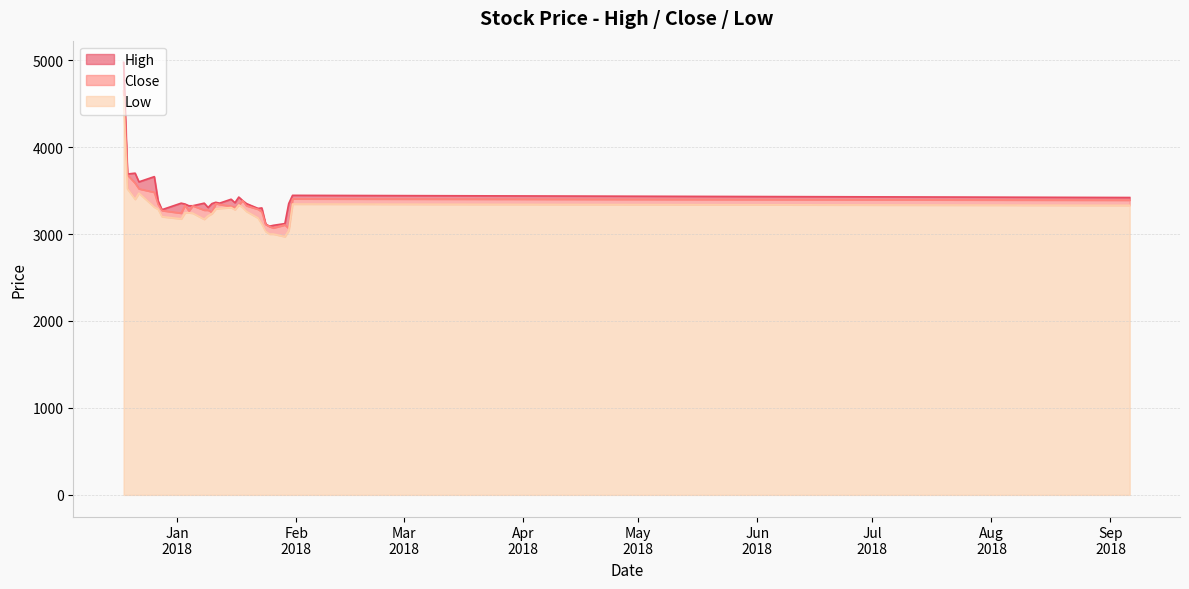

True or false: High has more than 0 points higher than both neighbors.

True